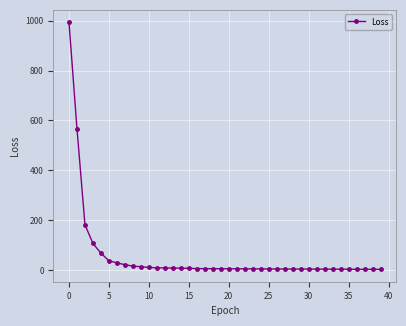

How many categories are shown in the chart?

40